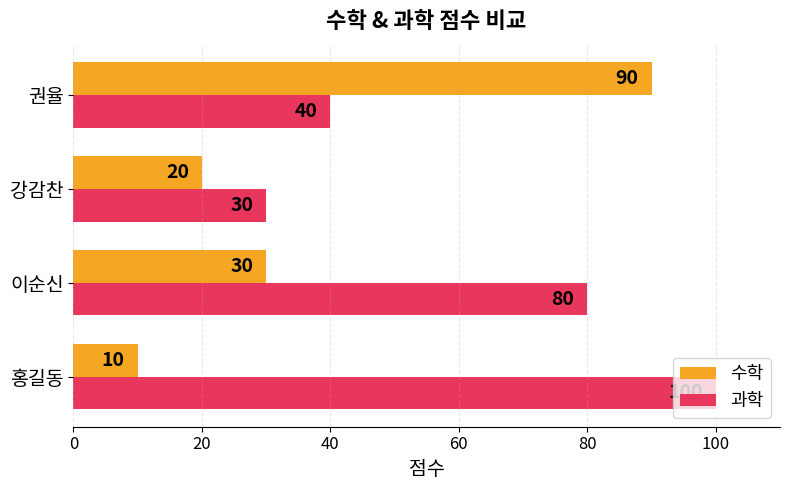

List the series in order of their peak value, highest first.

과학, 수학